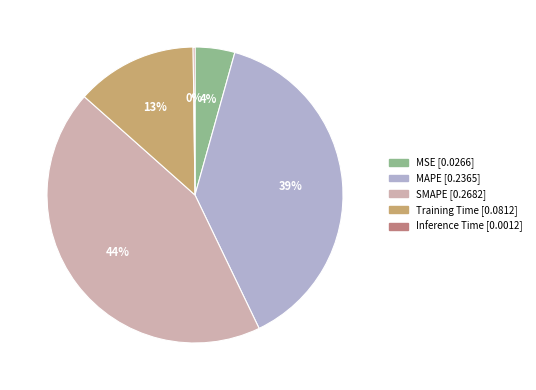

Between MSE and SMAPE, which is larger?

SMAPE